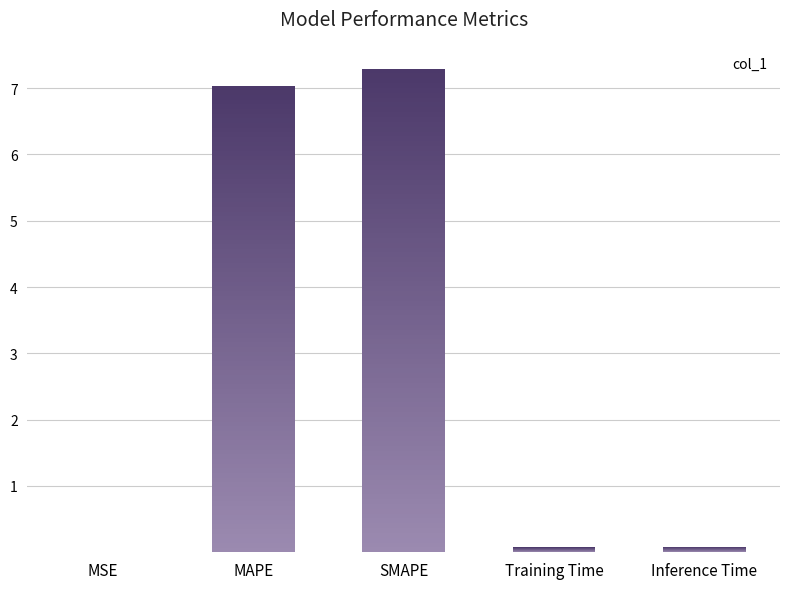

Reading right to left, extract all data points from this chart.

0.1	0.1	7.3	7.0	0.0